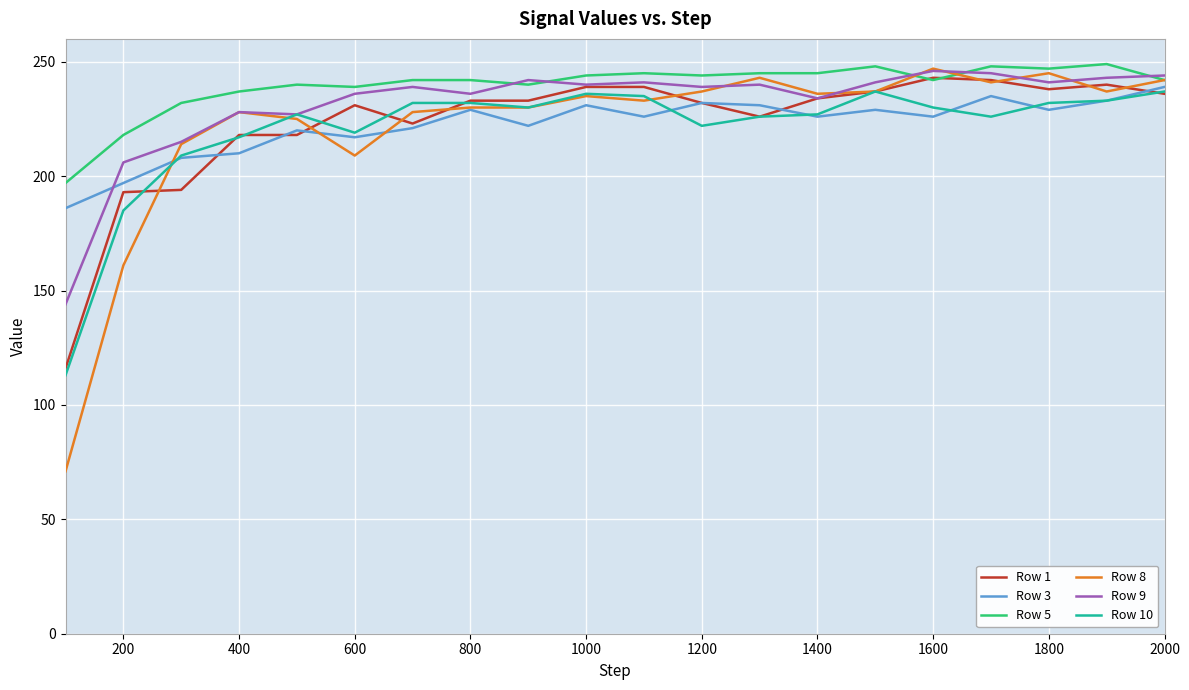

What is the minimum value shown in the chart?

71